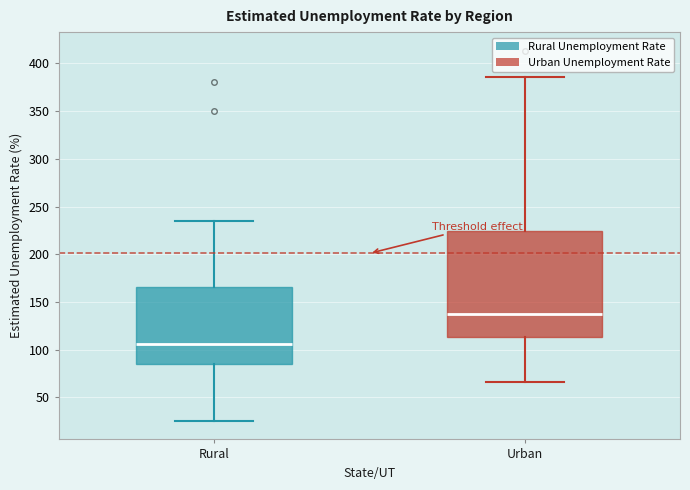

Comparing the boxes themselves (not the whiskers), which one is the tallest?

Urban